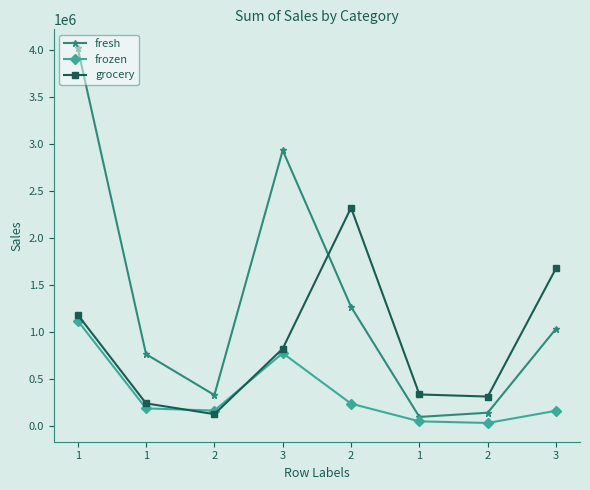

What is the sum of all frozen values?

2703300